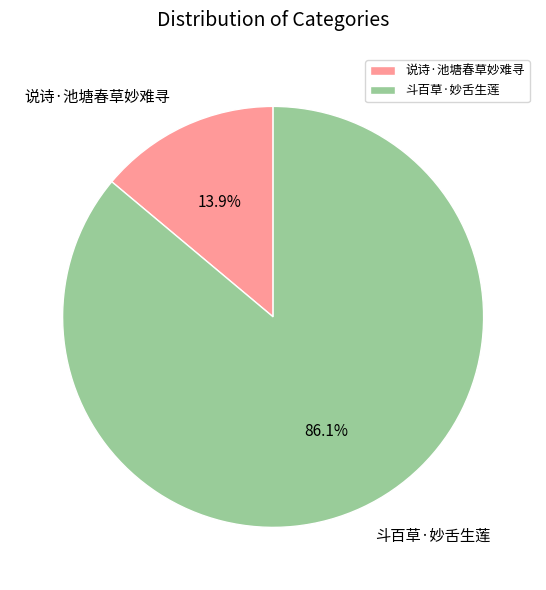

Which has a higher value, 斗百草·妙舌生莲 or 说诗·池塘春草妙难寻?

斗百草·妙舌生莲